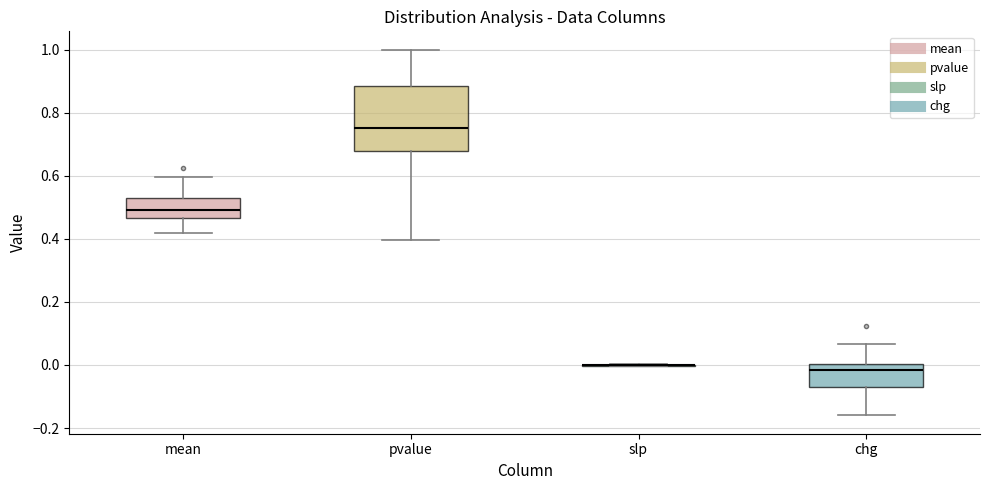

Where does the median line of the box for mean sit on the y-axis? The values are not printed on the chart, so give them approximately, as read against the axis.

0.50